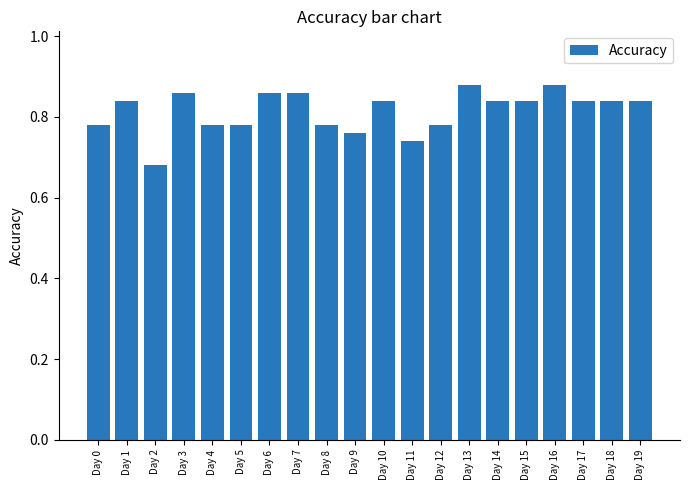

True or false: the data shows 0.4 at Day 10.

False